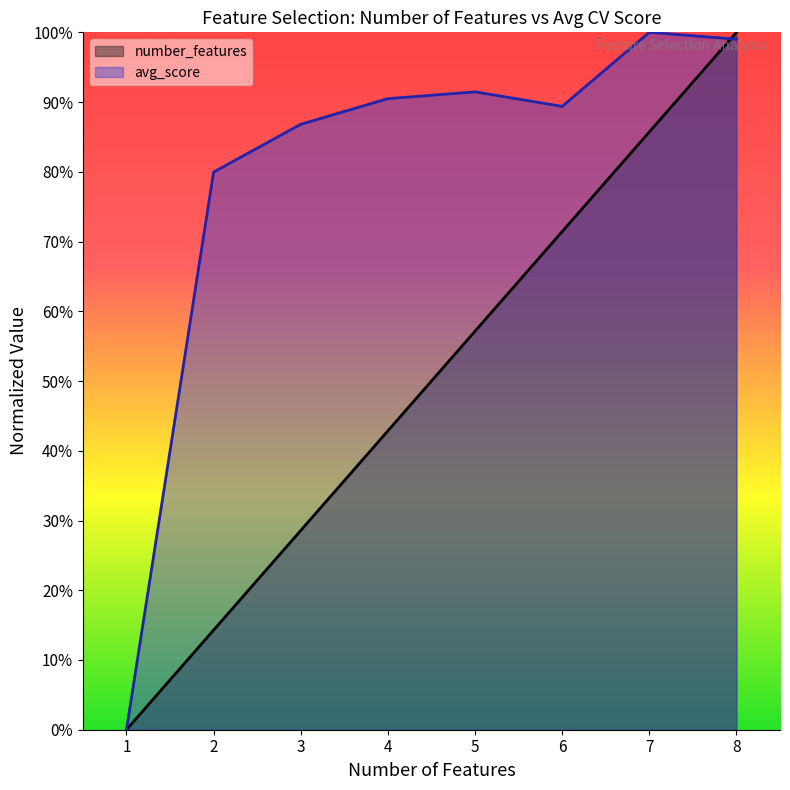

What is the maximum value for avg_score?

1.0